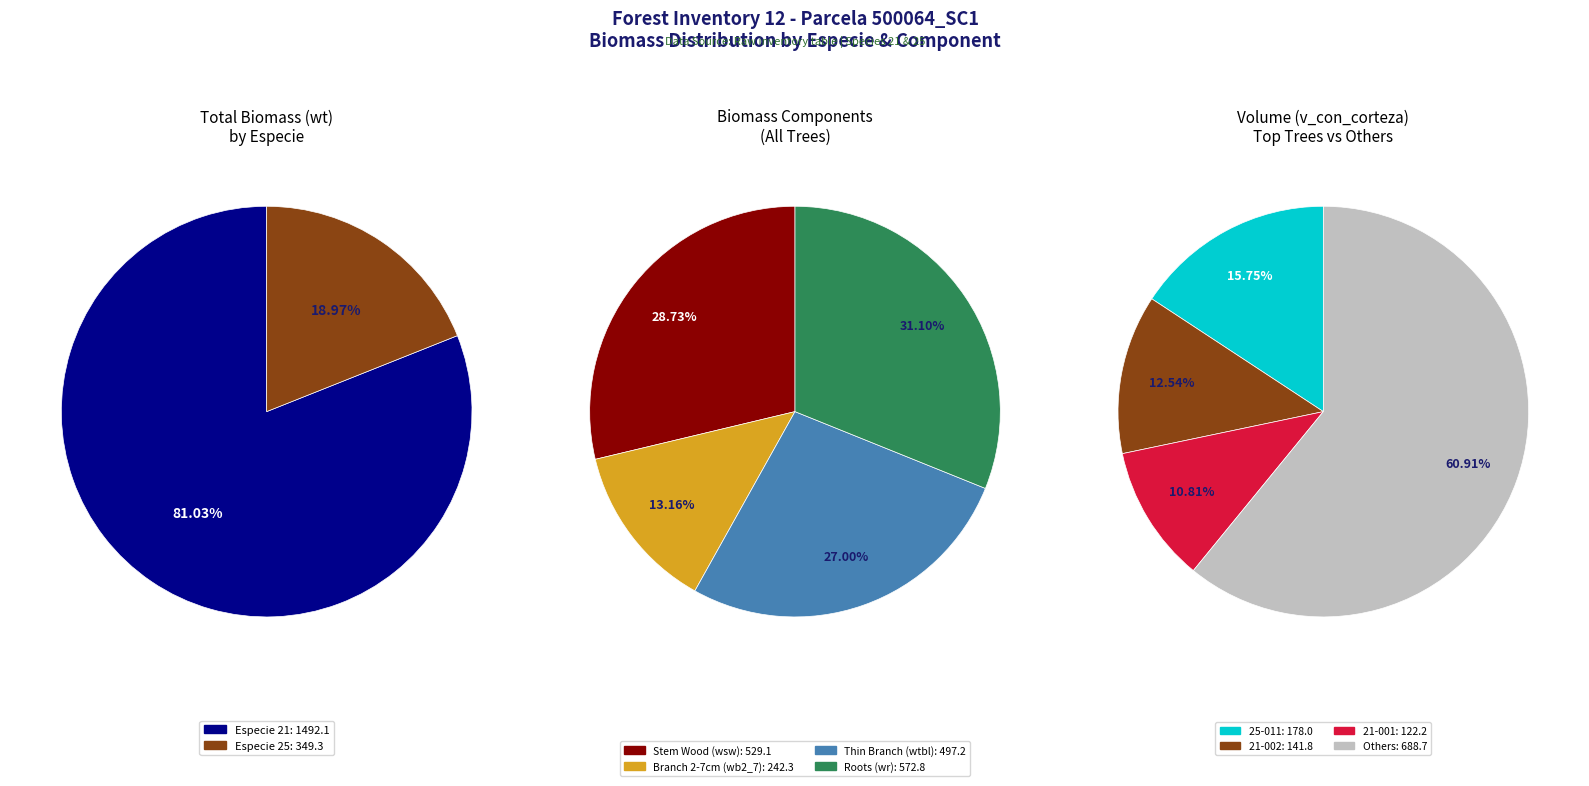

Between 8 and 2, which is larger?

8